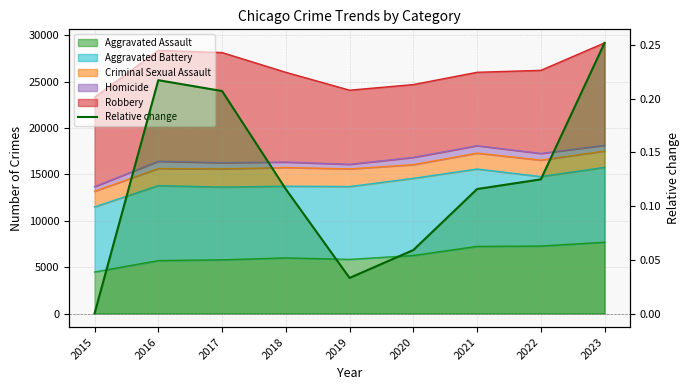

Where is the first local minimum?

2019